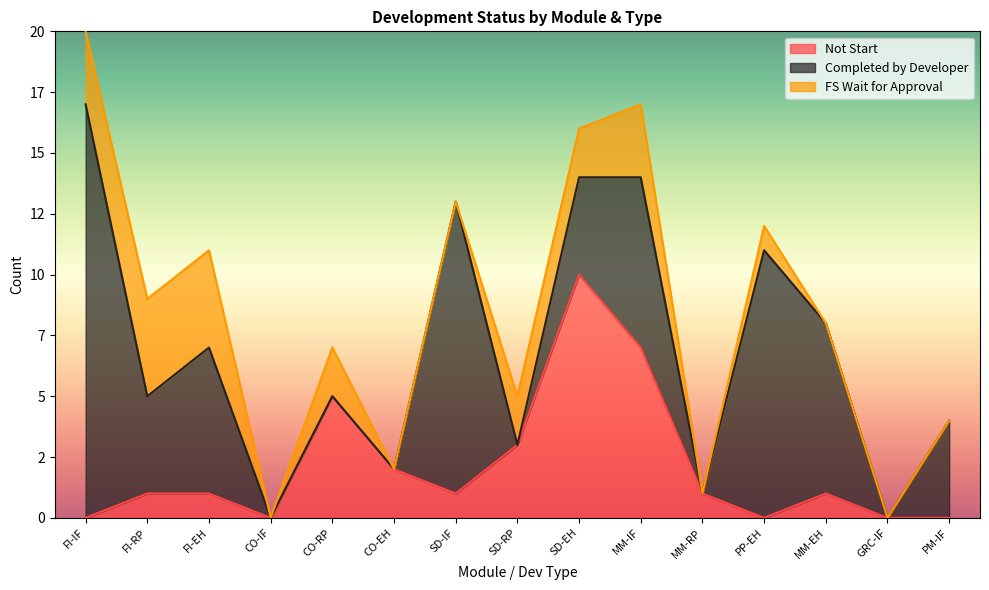

Reading left to right, extract all data points from this chart.

Not Start: FI-IF=0	FI-RP=1	FI-EH=1	CO-IF=0	CO-RP=5	CO-EH=2	SD-IF=1	SD-RP=3	SD-EH=10	MM-IF=7	MM-RP=1	PP-EH=0	MM-EH=1	GRC-IF=0	PM-IF=0
Completed by Developer: FI-IF=17	FI-RP=4	FI-EH=6	CO-IF=0	CO-RP=0	CO-EH=0	SD-IF=12	SD-RP=0	SD-EH=4	MM-IF=7	MM-RP=0	PP-EH=11	MM-EH=7	GRC-IF=0	PM-IF=4
FS Wait for Approval: FI-IF=3	FI-RP=4	FI-EH=4	CO-IF=0	CO-RP=2	CO-EH=0	SD-IF=0	SD-RP=2	SD-EH=2	MM-IF=3	MM-RP=0	PP-EH=1	MM-EH=0	GRC-IF=0	PM-IF=0